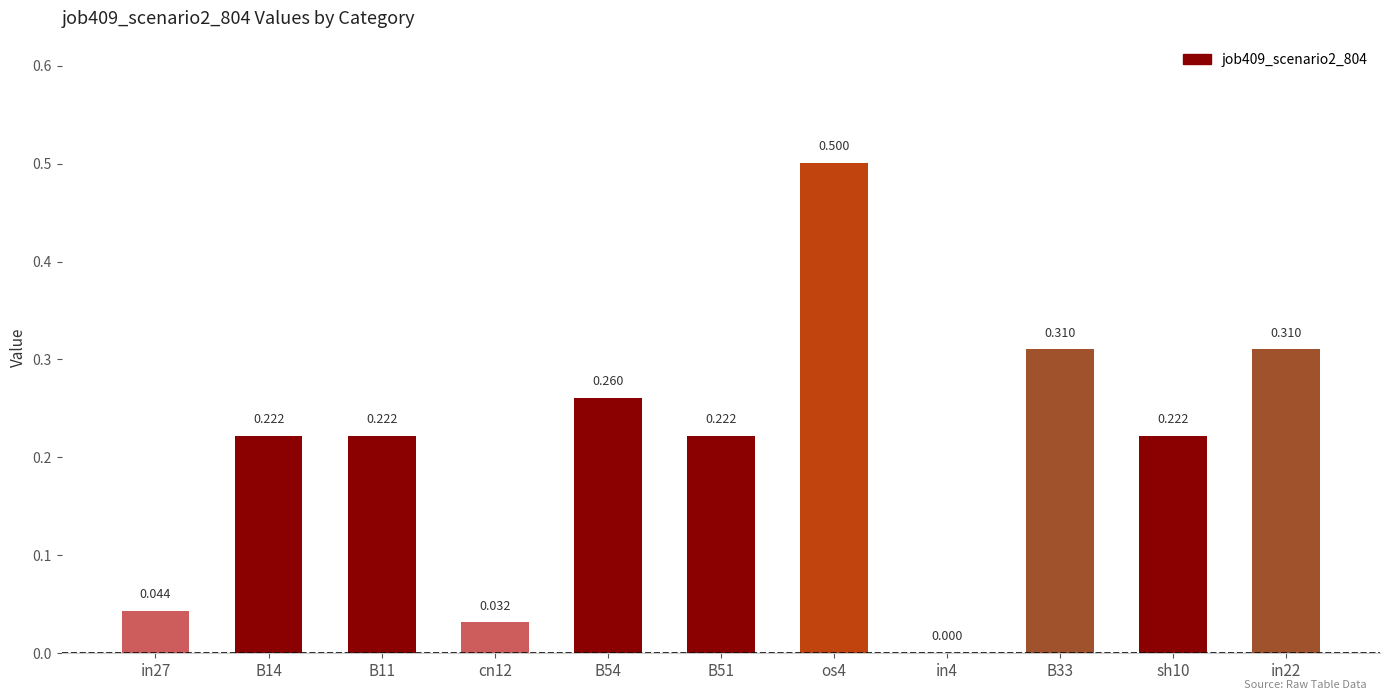

What is the label of the 9th bar from the left?

B33